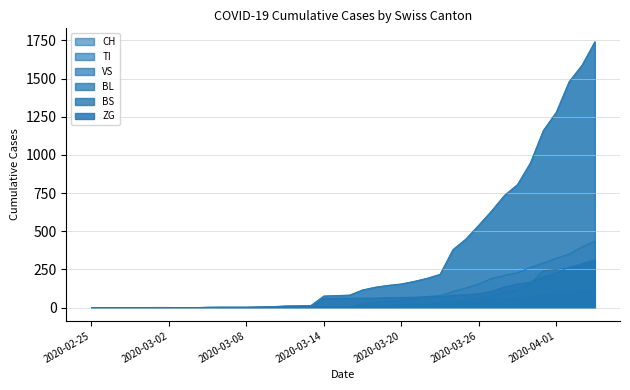

Reading right to left, transcribe all the data shown in this chart.

CH: 1742	1588	1480	1279	1160	948	806	736	634	540	449	380	218	192	172	155	146	134	116	82	79	76	14	12	11	6	5	3	3	3	2	0	0	0	0	0	0	0	0	0
TI: 314	287	263	229	202	165	155	136	107	91	85	80	71	70	68	67	65	62	62	61	61	61	0	0	0	0	0	0	0	0	0	0	0	0	0	0	0	0	0	0
VS: 112	109	104	96	81	71	54	53	50	41	35	25	24	19	17	15	12	11	11	8	6	6	5	3	3	2	2	2	2	2	2	0	0	0	0	0	0	0	0	0
BL: 298	266	262	249	242	158	115	100	76	65	46	40	35	21	21	18	16	16	13	5	5	2	2	2	2	2	1	0	0	0	0	0	0	0	0	0	0	0	0	0
BS: 434	397	350	323	292	263	228	211	191	155	128	105	78	73	57	46	44	36	25	4	0	4	4	4	4	0	0	0	0	0	0	0	0	0	0	0	0	0	0	0
ZG: 46	44	41	40	39	29	21	21	18	18	18	12	5	5	5	5	5	5	1	0	0	0	0	0	0	0	0	0	0	0	0	0	0	1	1	0	0	0	0	0